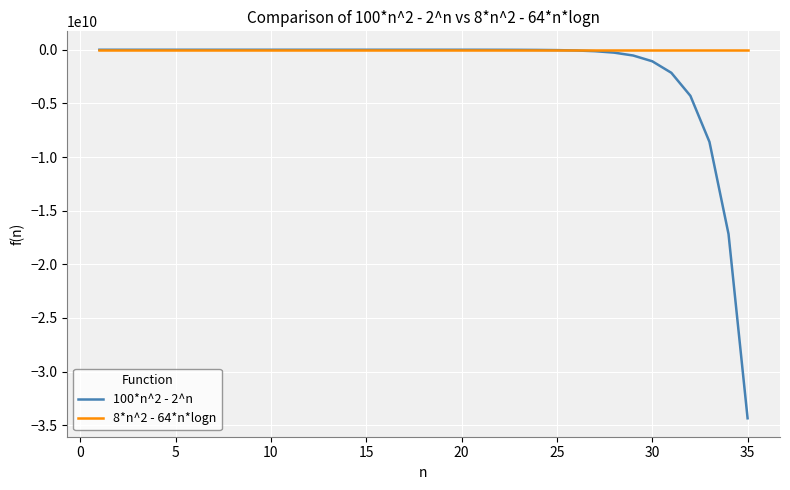

Which series has the largest range (max minus min)?

100*n^2 - 2^n